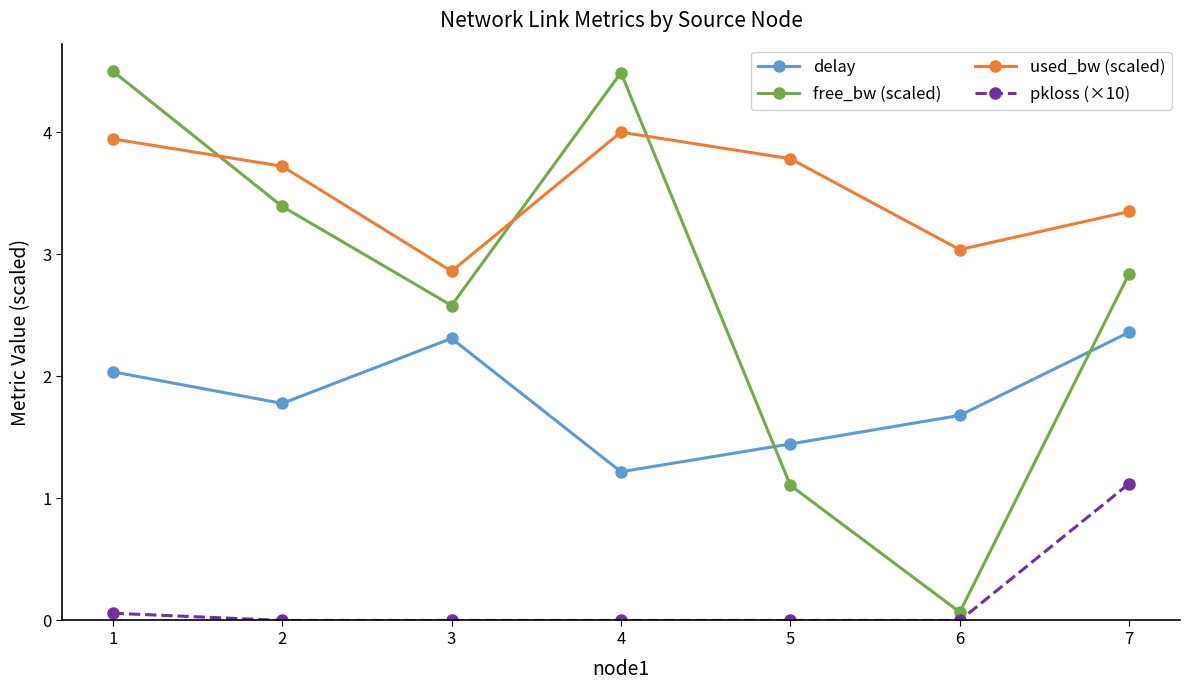

The free_bw (scaled) series shows 7.8 at 4. True or false?

False